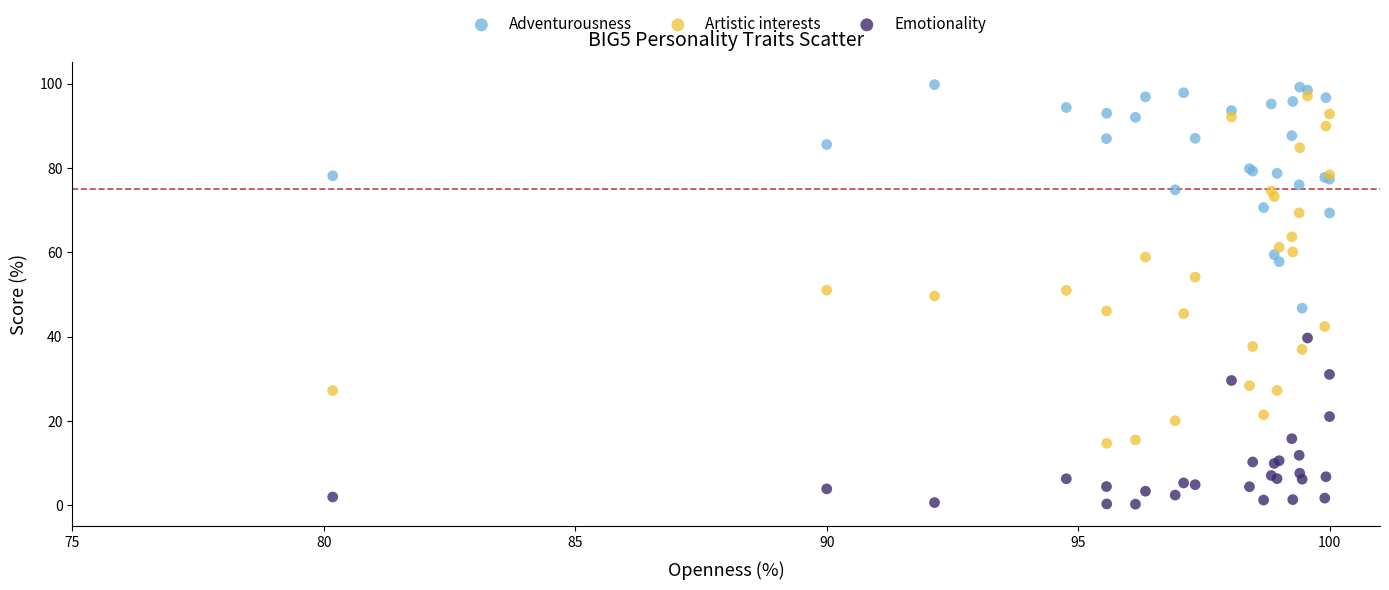

Which series contains the lowest Y value?

Emotionality